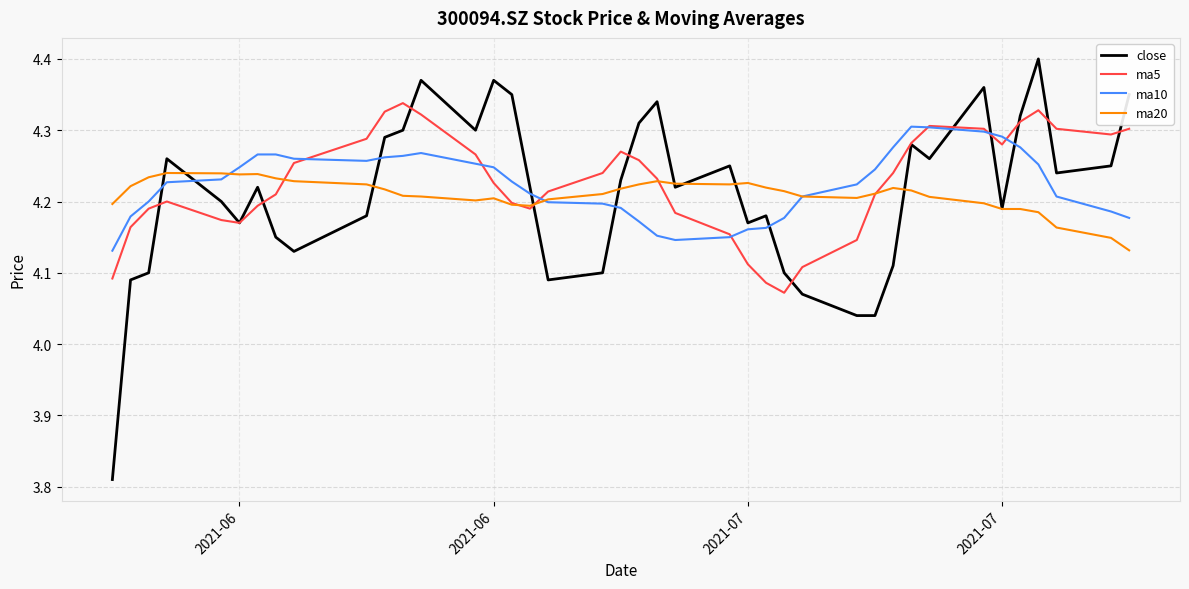

Which series has the widest spread of values?

close